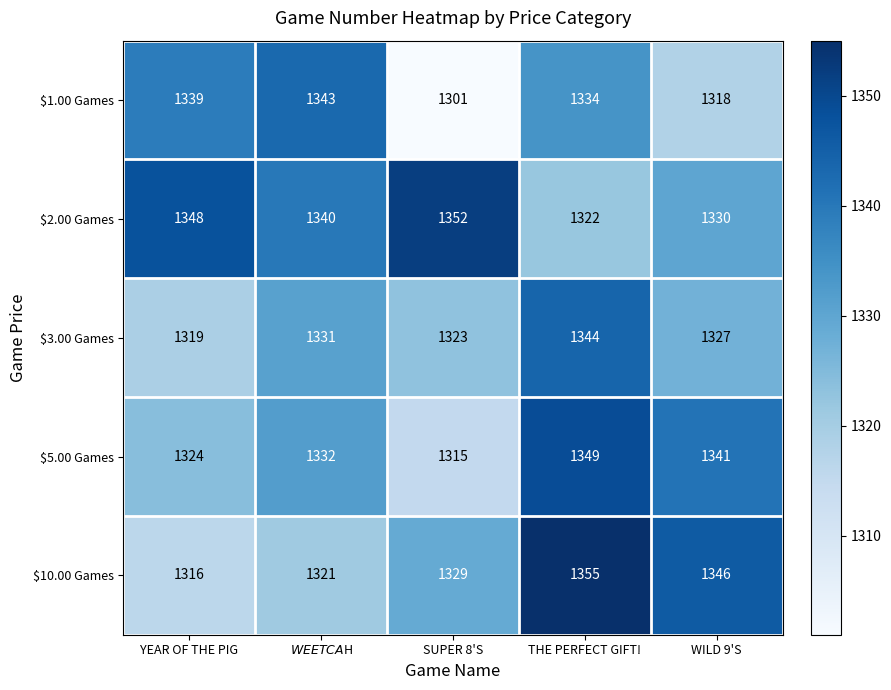

Reading right to left, list all the values displayed in this chart.

$1.00 Games: 1318	1334	1301	1343	1339
$2.00 Games: 1330	1322	1352	1340	1348
$3.00 Games: 1327	1344	1323	1331	1319
$5.00 Games: 1341	1349	1315	1332	1324
$10.00 Games: 1346	1355	1329	1321	1316